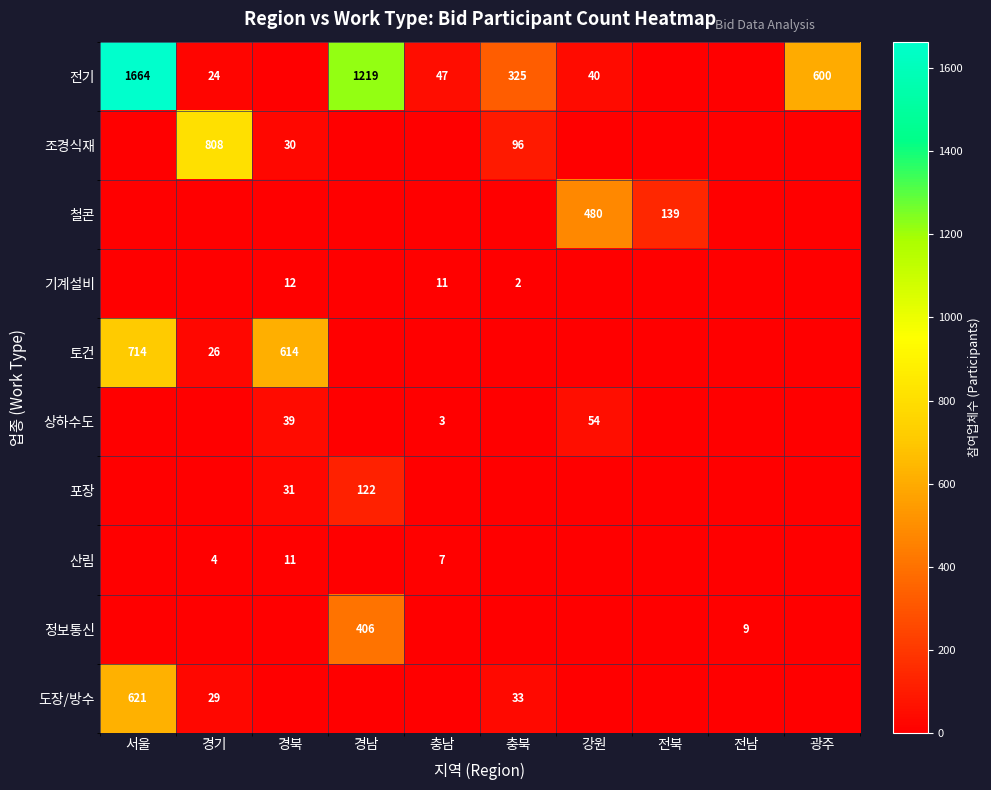

Between 경남 and 전북, which is larger?

경남